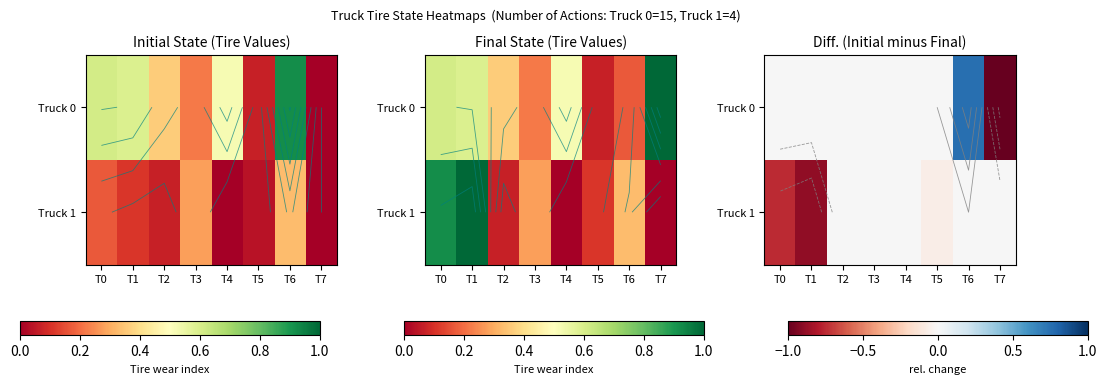

What is the difference between the maximum and second lowest values in the Truck 1 series?

0.8